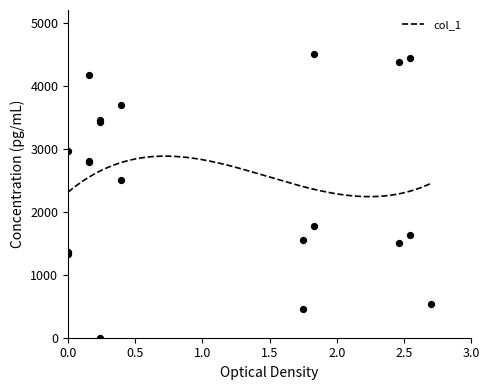

What is the minimum value for col_1?

2238.7